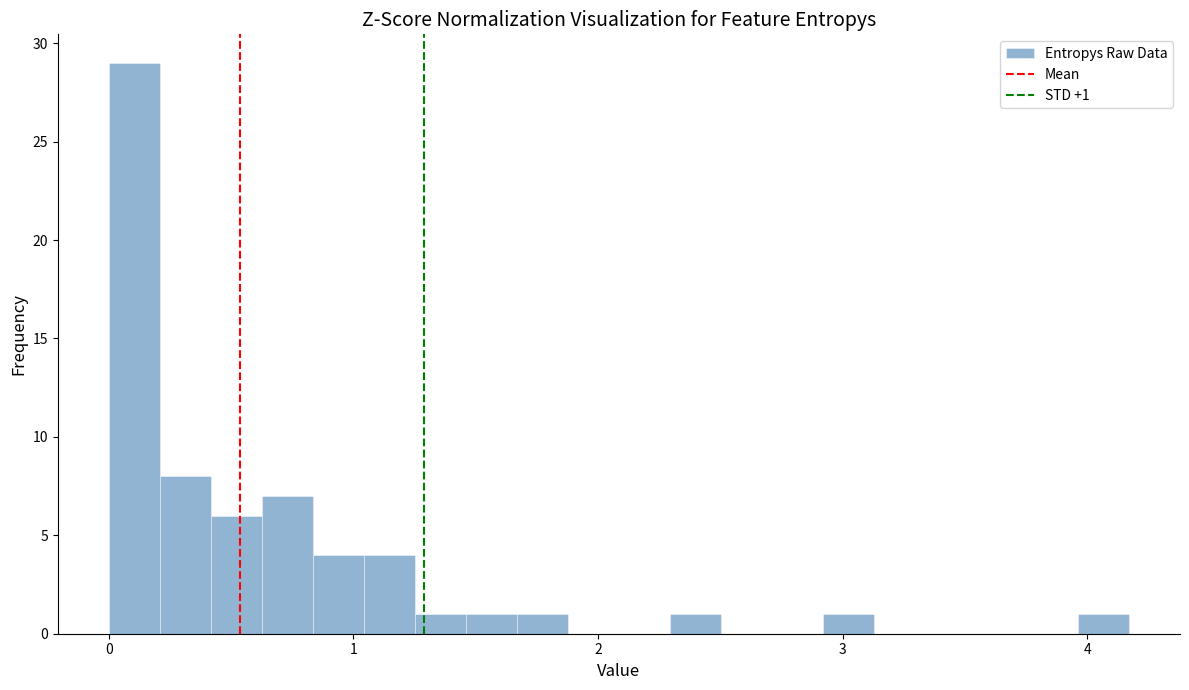

Around what value on the x-axis is the tallest bar? Give the approximate position of its centre, as read against the axis.

0.1